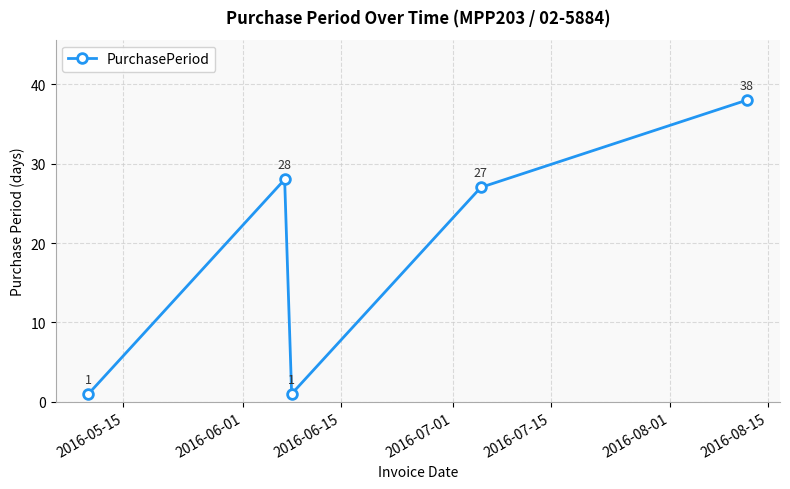

What is the value of the 2nd point from the left?

28